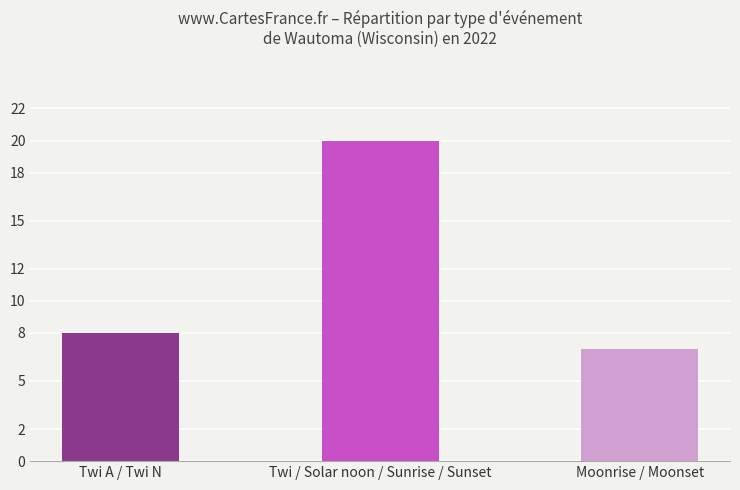

Reading right to left, transcribe all the data shown in this chart.

Moonrise / Moonset=7	Twi / Solar noon / Sunrise / Sunset=20	Twi A / Twi N=8